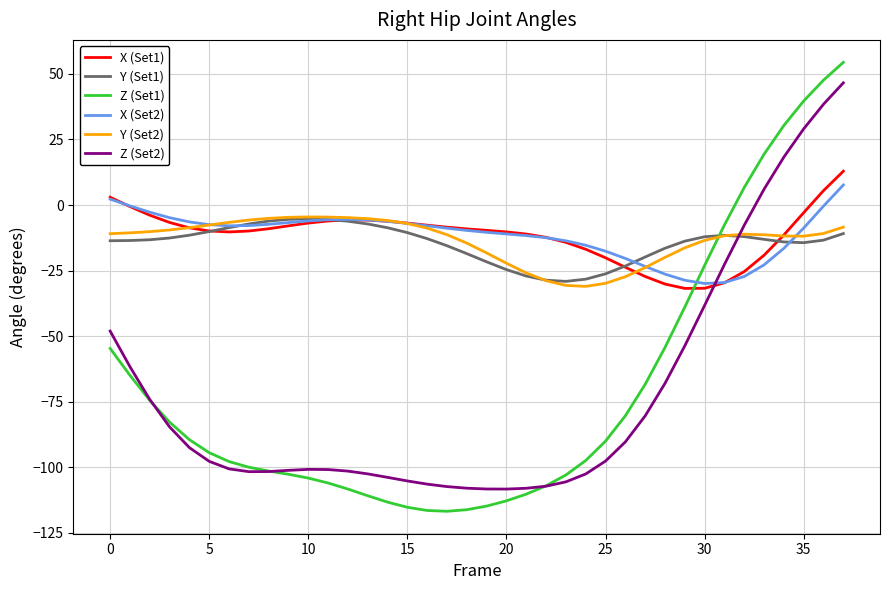

What is the greatest value displayed?

54.4